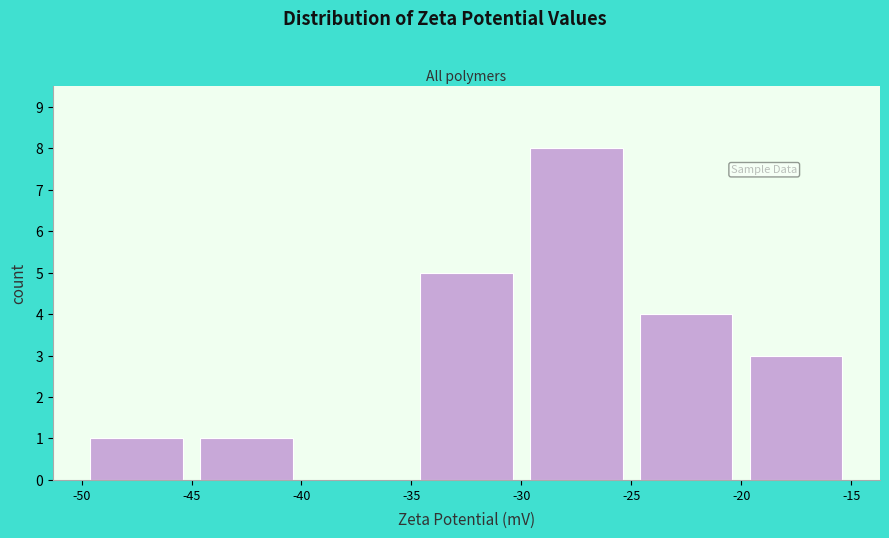

Reading left to right, transcribe this chart: for each bar, give the range it covers on the x-axis and its height. The values are not printed on the chart, so give them approximately, as read against the axis.

-50 to -45: 1
-45 to -40: 1
-40 to -35: 0
-35 to -30: 5
-30 to -25: 8
-25 to -20: 4
-20 to -15: 3